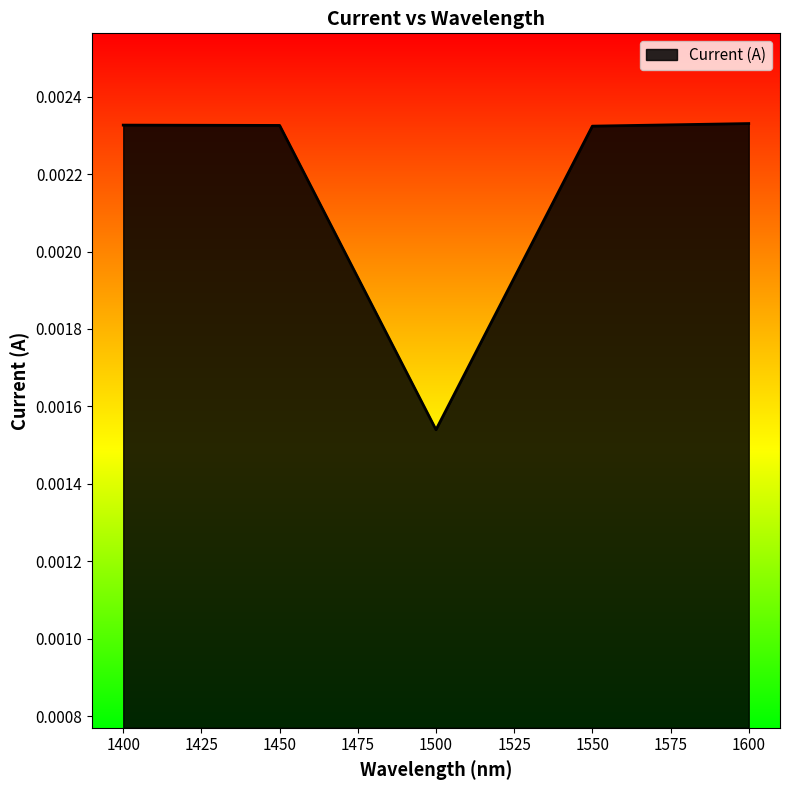

At which label is the value closest to 0?

1500